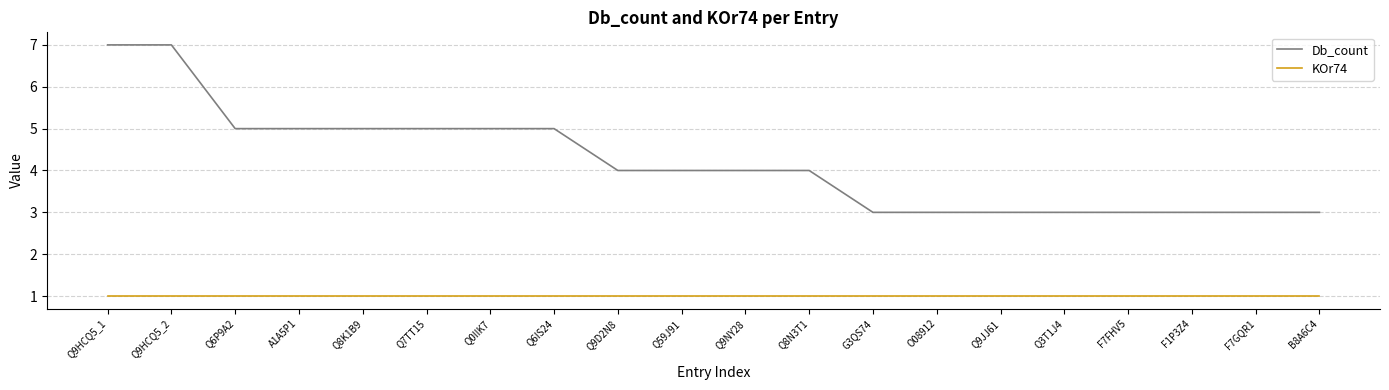

What is the difference between the Db_count values at F7FHV5 and Q8K1B9?

2